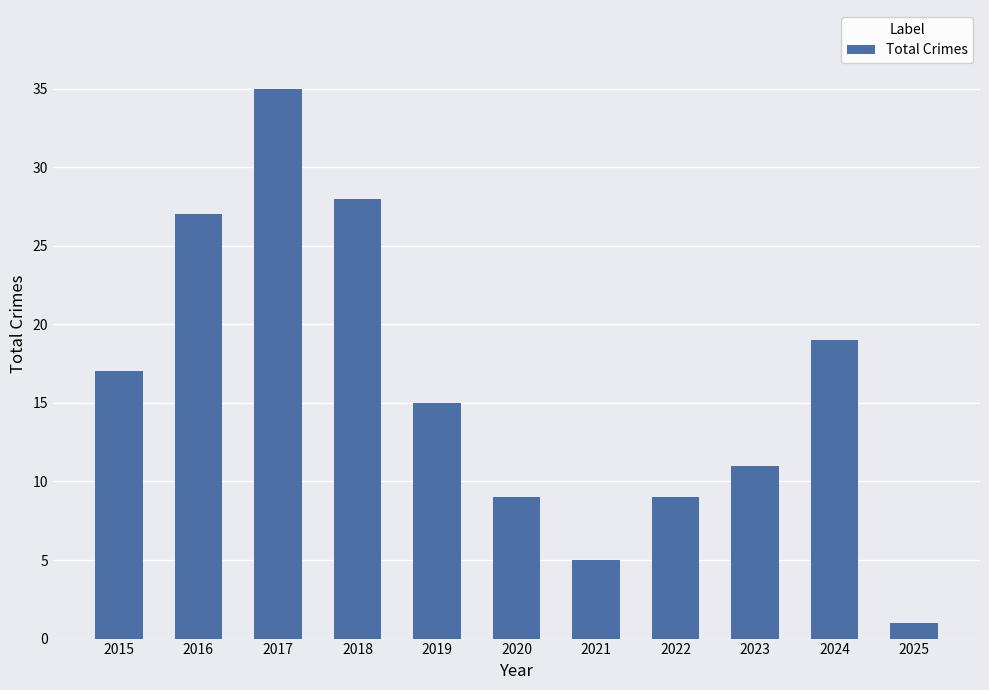

What is the change in value from 2019 to 2020?

-6